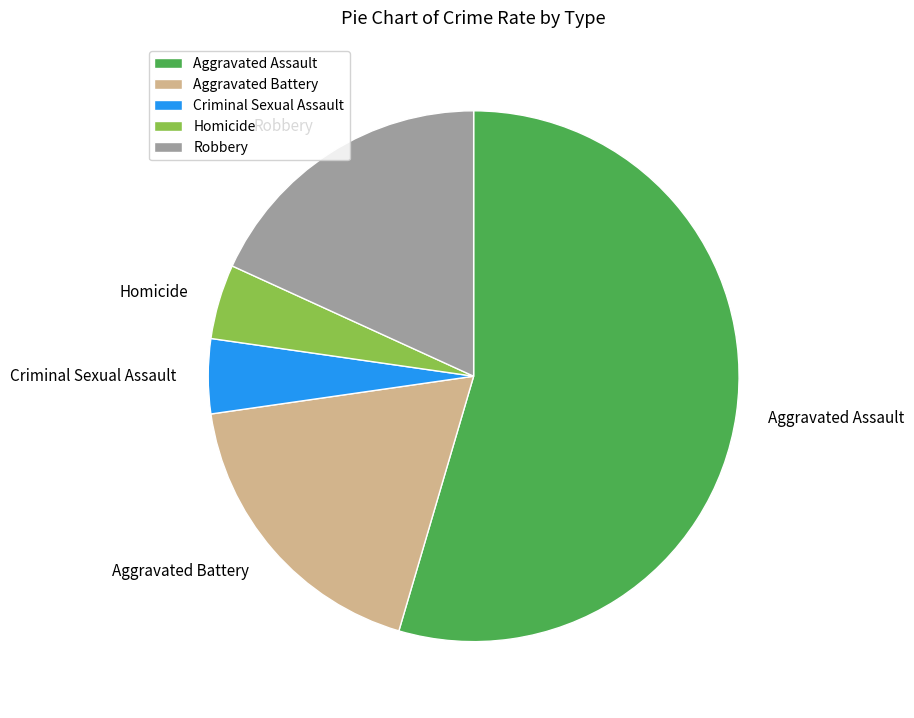

Which category has the biggest portion of the pie?

Aggravated Assault